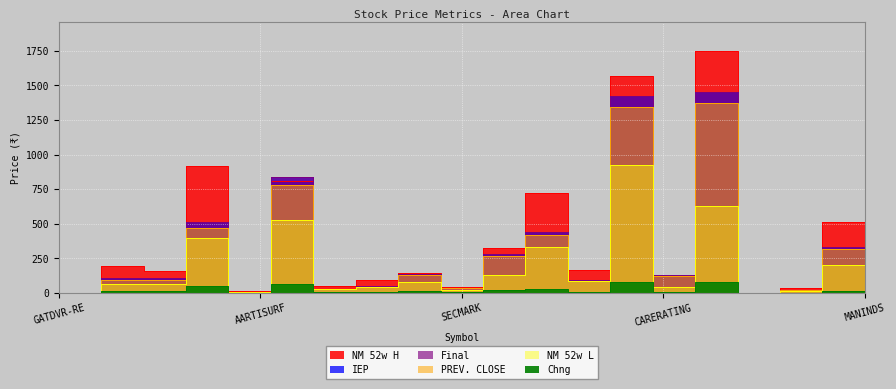

What position from the right is MANINDS?

1